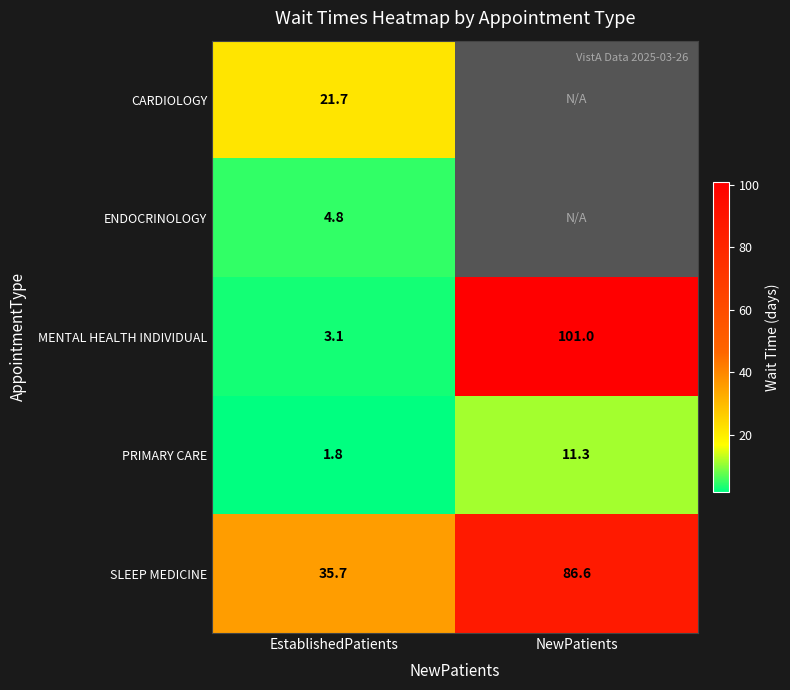

What is the difference between the highest and lowest values at EstablishedPatients?

33.9